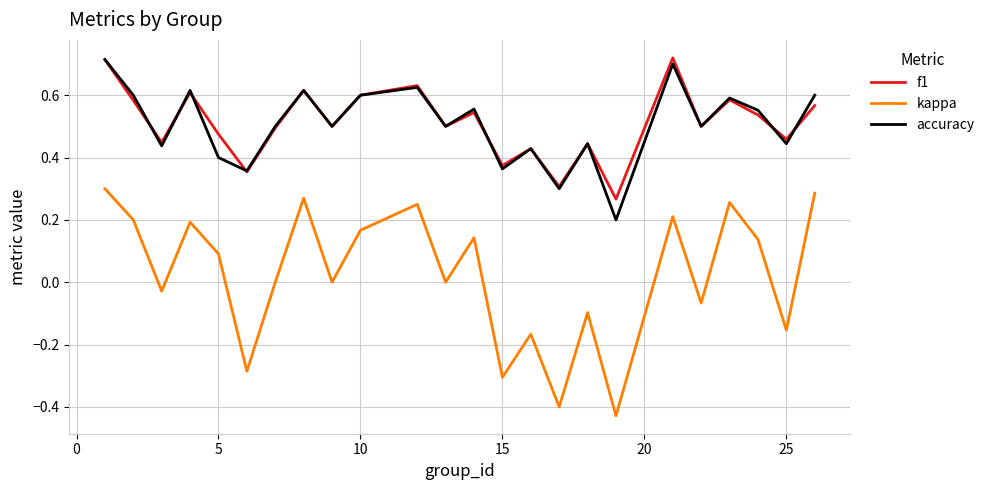

Which series has the widest spread of values?

kappa